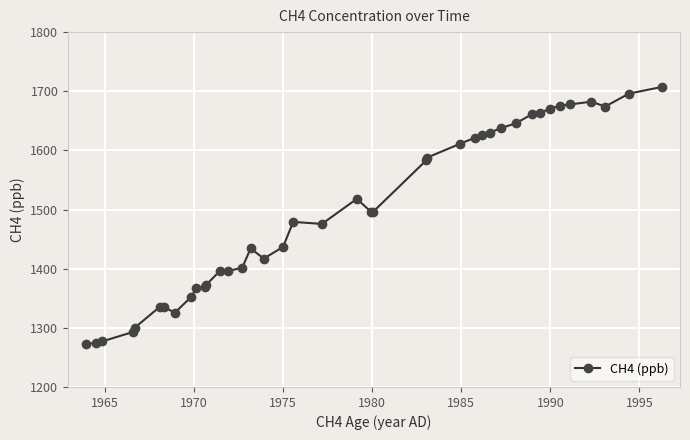

How many data points does each series have?

40